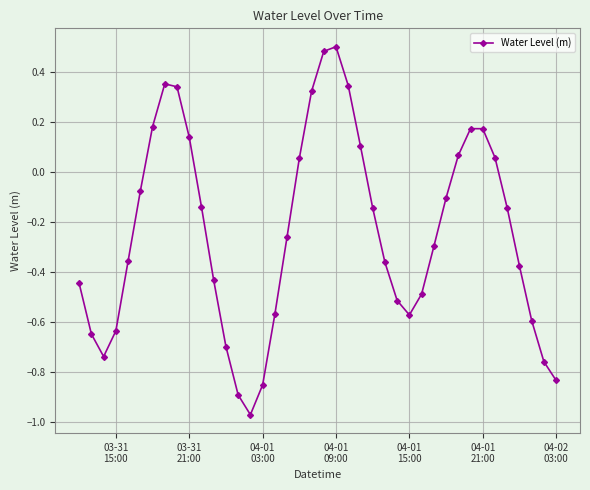

What is the difference between the second highest and minimum values?

1.5